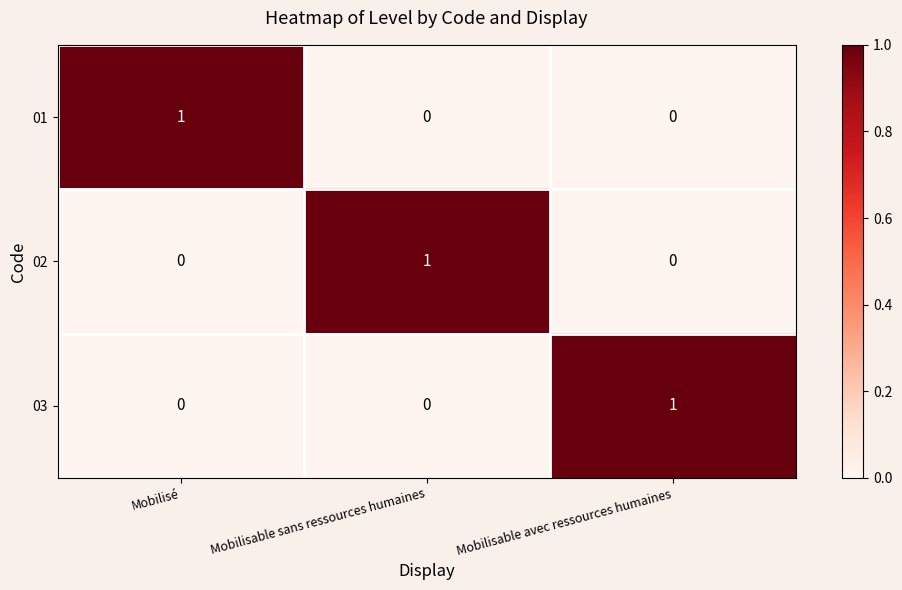

How many 03 values are between 0 and 1?

3